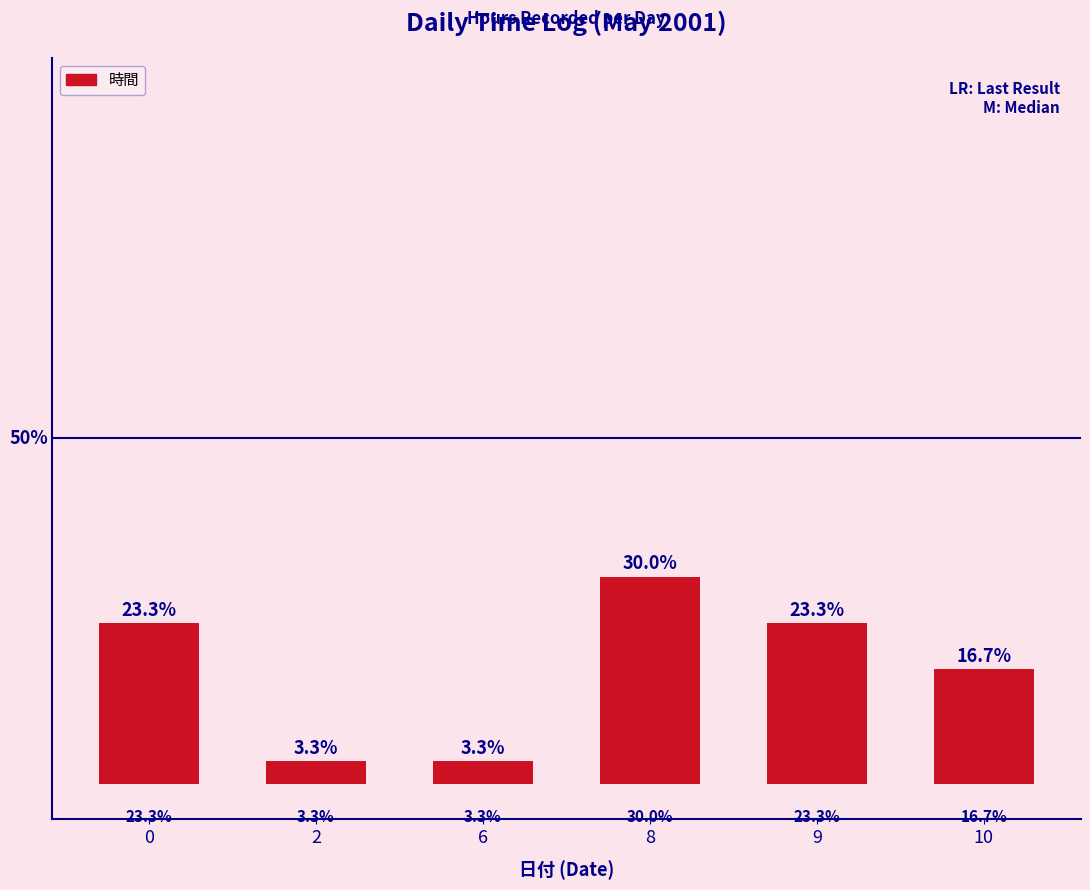

Approximately how many times larger is the value at 6 compared to 9?

0.1